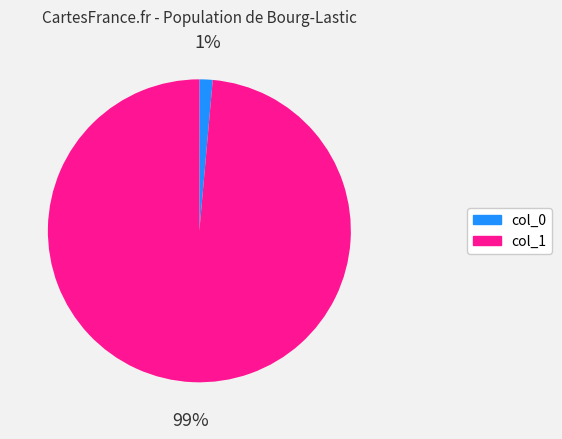

To the nearest percent, what is the combined percentage of col_0 and col_1?

100%